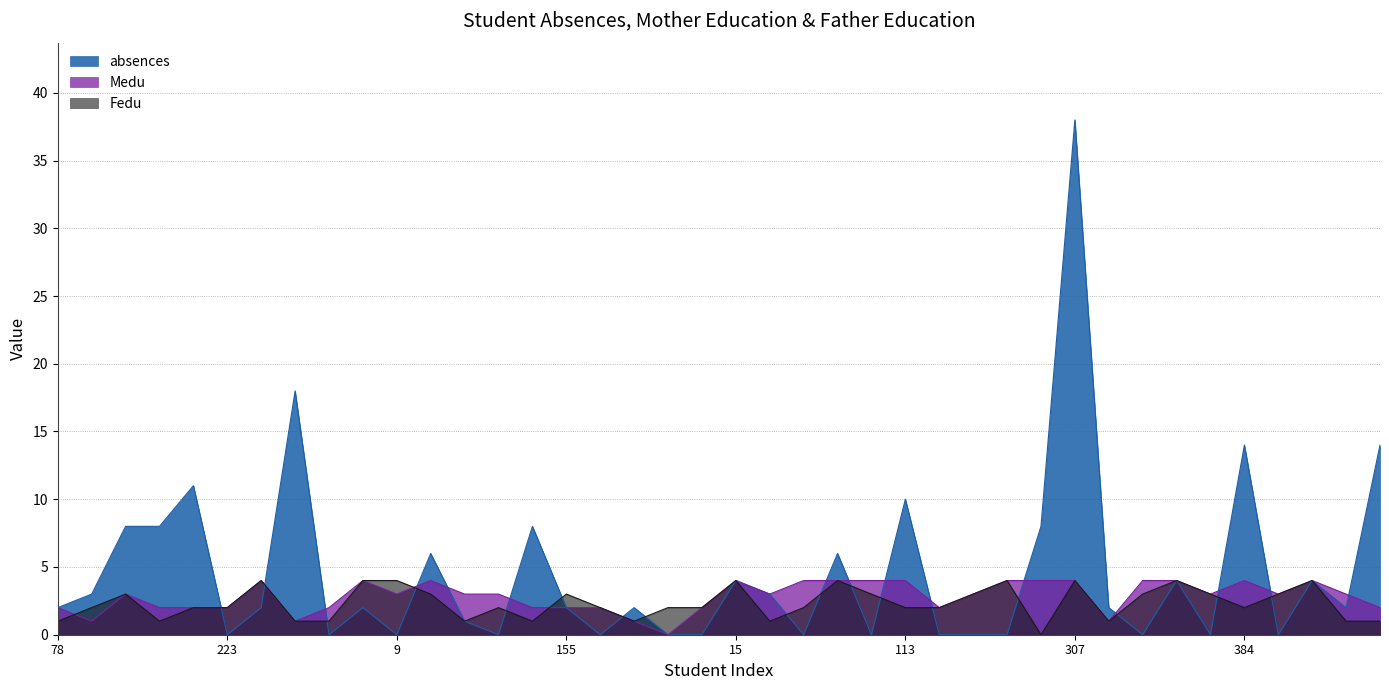

The value of Medu at 124 is 2. True or false?

True